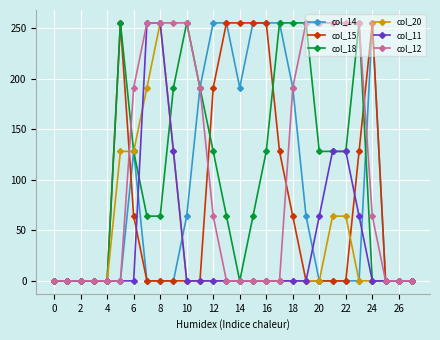

What is the value of the col_11 point at the 8th from the left?

255